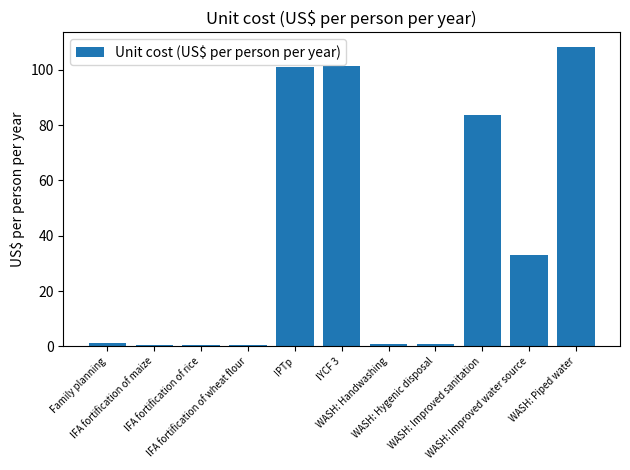

What value does the data have at IYCF 3?

101.5